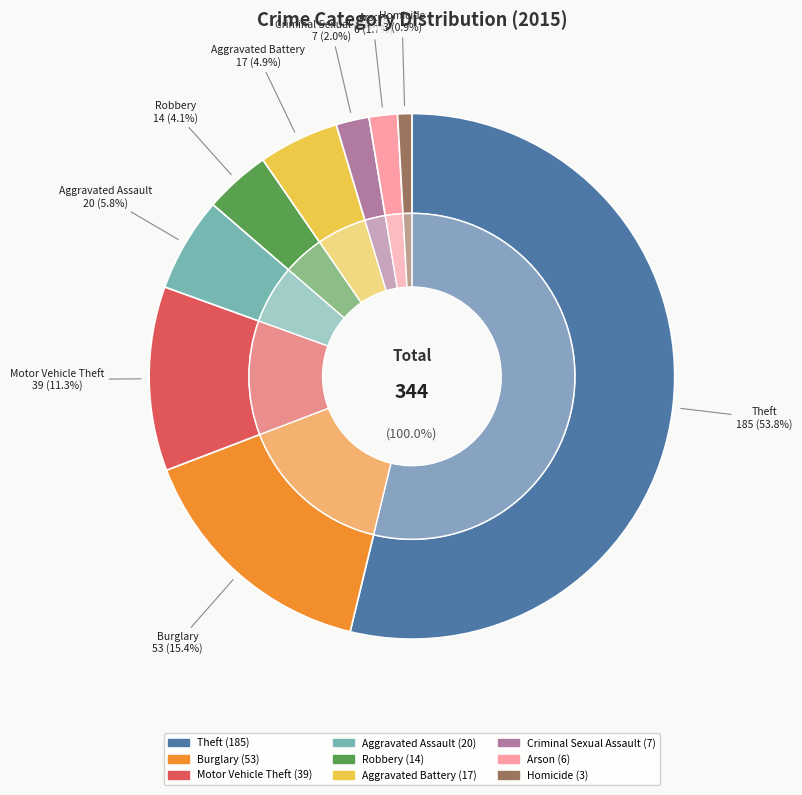

What percentage is NOT represented by Homicide?

99.1%